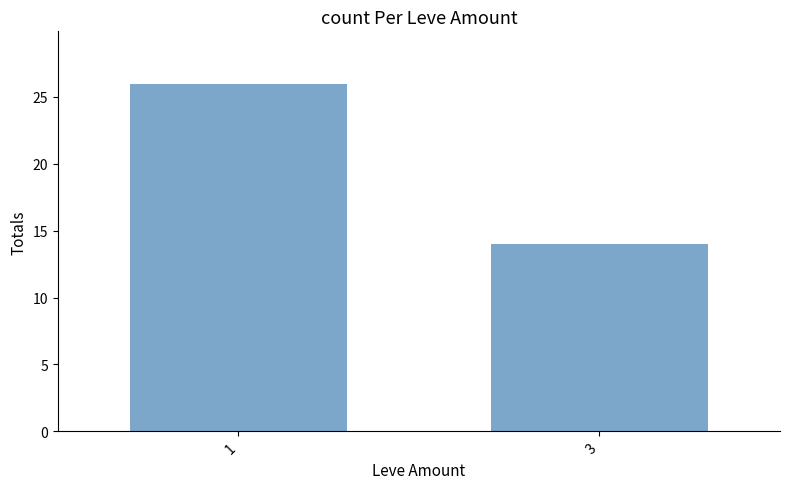

Rank the categories by value from lowest to highest.

3, 1